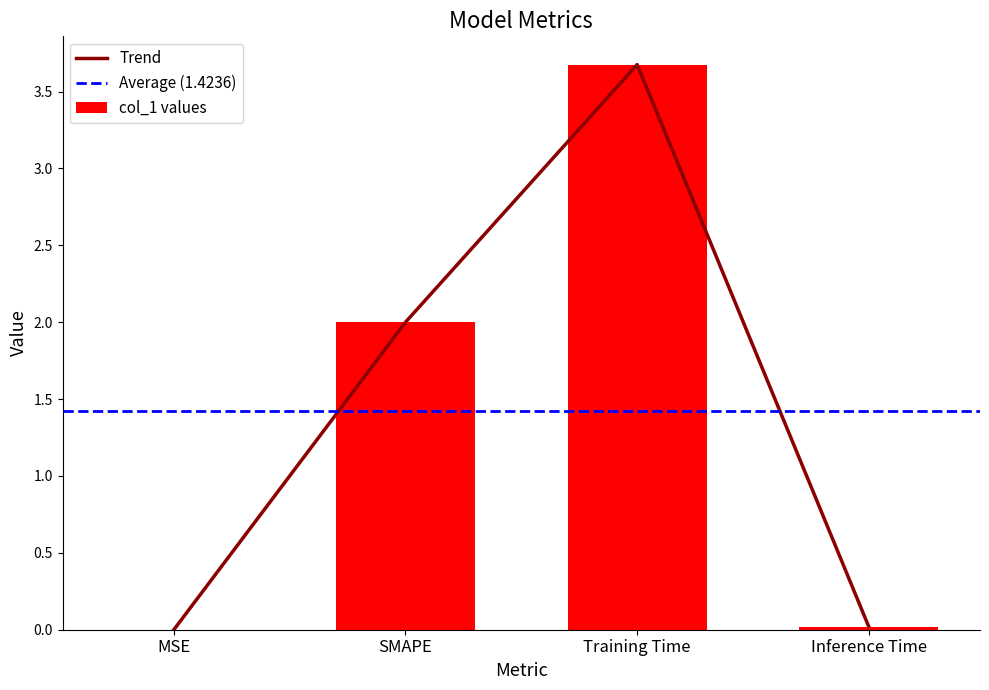

What is the sum of all col_1 values values?

5.7